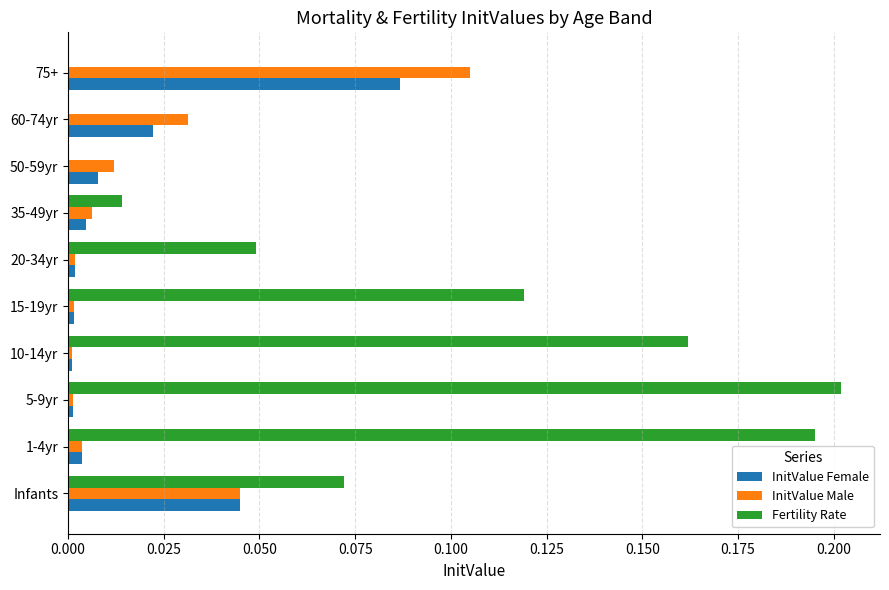

Is it true that InitValue Female equals 0.0 at 5-9yr?

True